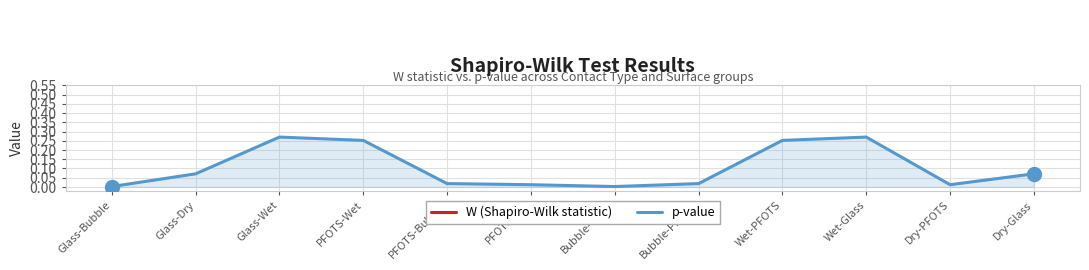

What is the value of the W (Shapiro-Wilk statistic) point at the 10th from the left?

1.0